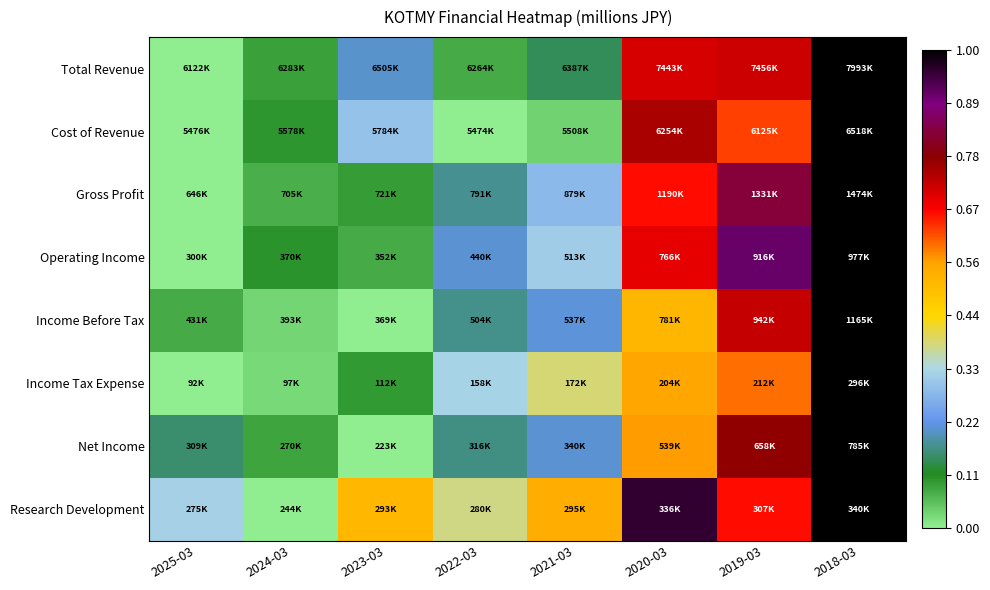

What is the greatest value displayed?

1.0